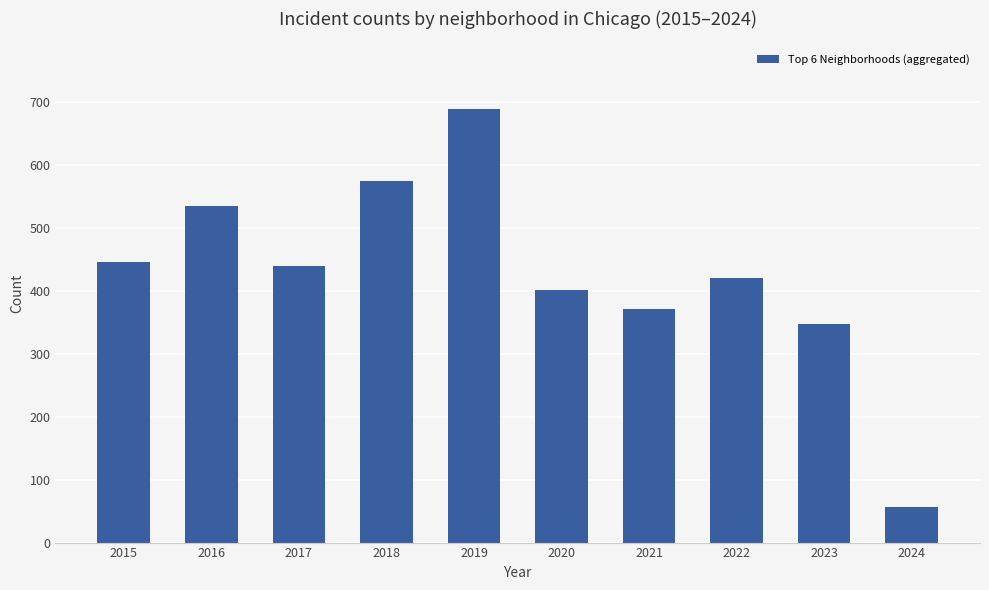

What is the maximum value shown in the chart?

689